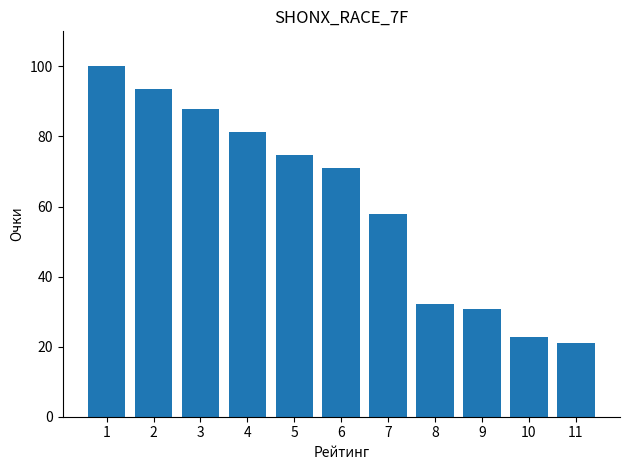

What is the maximum value shown in the chart?

100.0